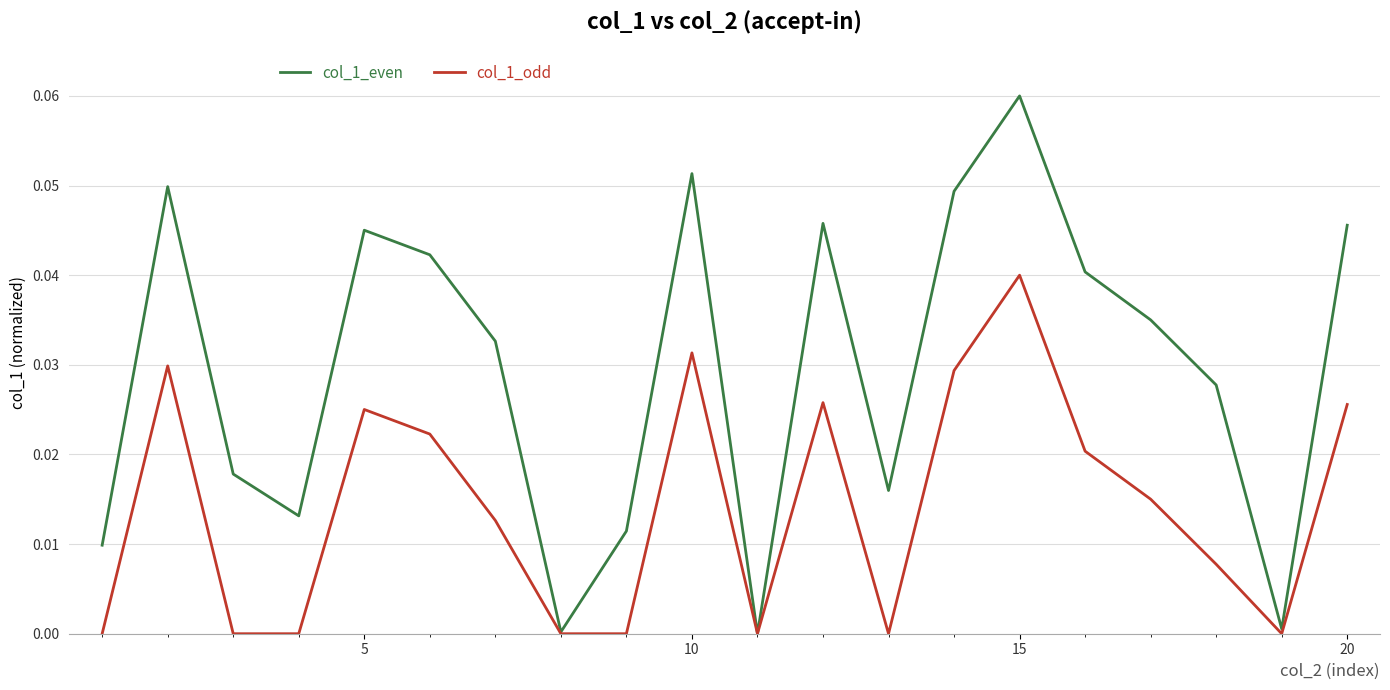

Which series has the largest range (max minus min)?

col_1_even